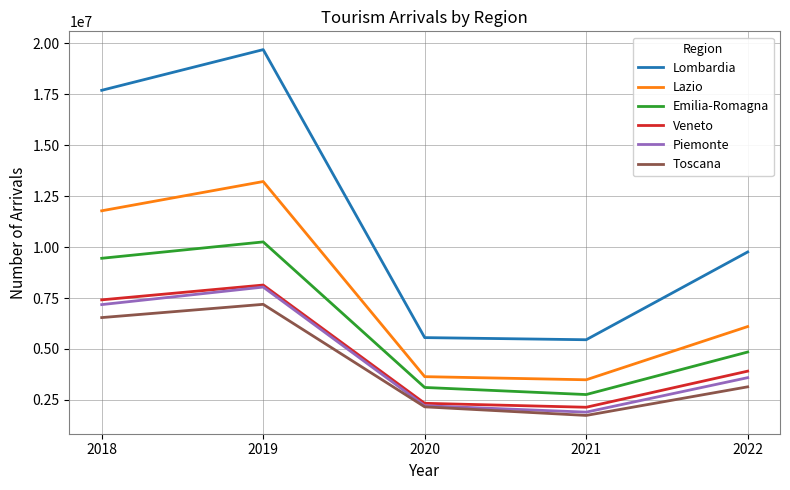

What is the total value across all series at 2020?

19004726